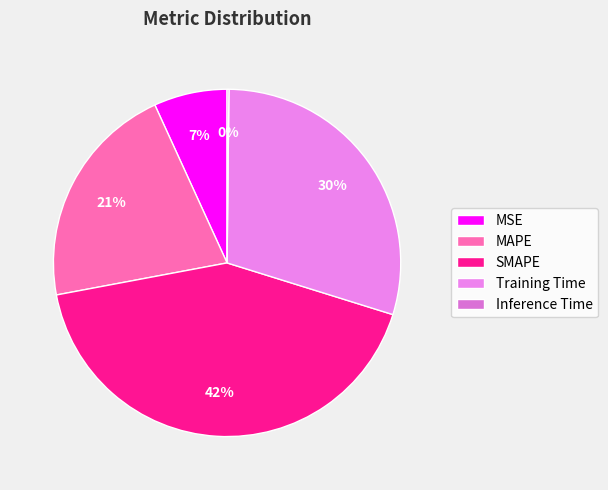

True or false: Training Time accounts for 30% of the total.

True